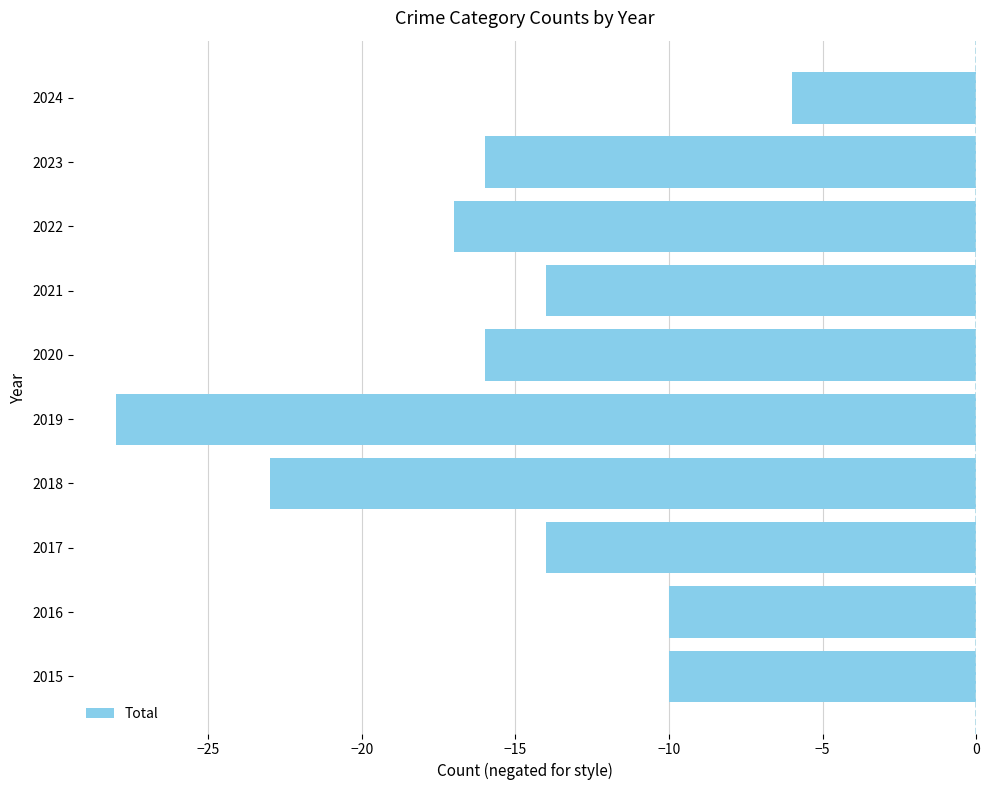

Reading bottom to top, extract all data points from this chart.

2015=-10	2016=-10	2017=-14	2018=-23	2019=-28	2020=-16	2021=-14	2022=-17	2023=-16	2024=-6